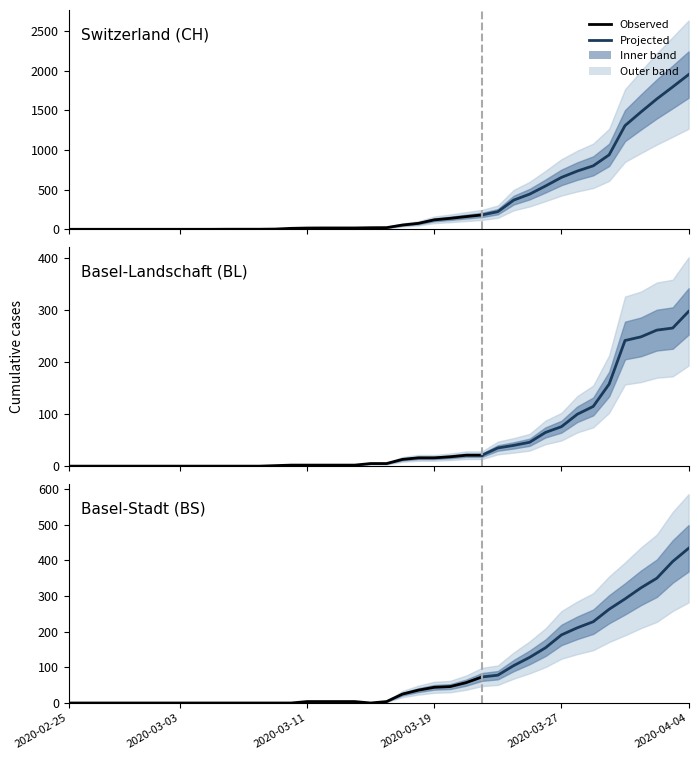

At which category does BS reach its first local valley?

2020-03-15